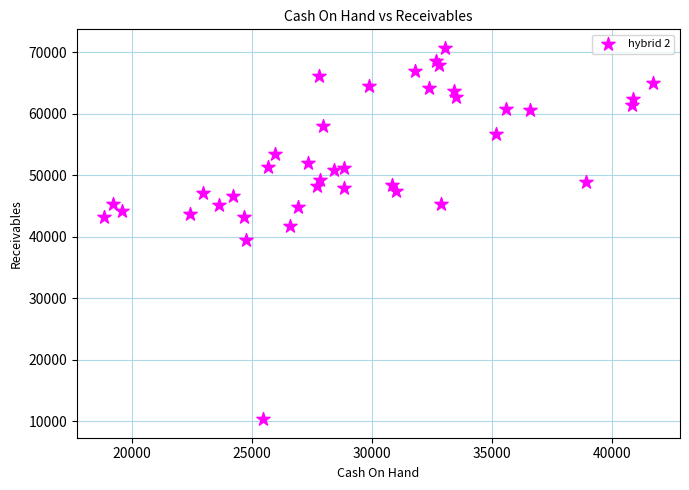

What is the range of X values (max minus min)?

22810.6